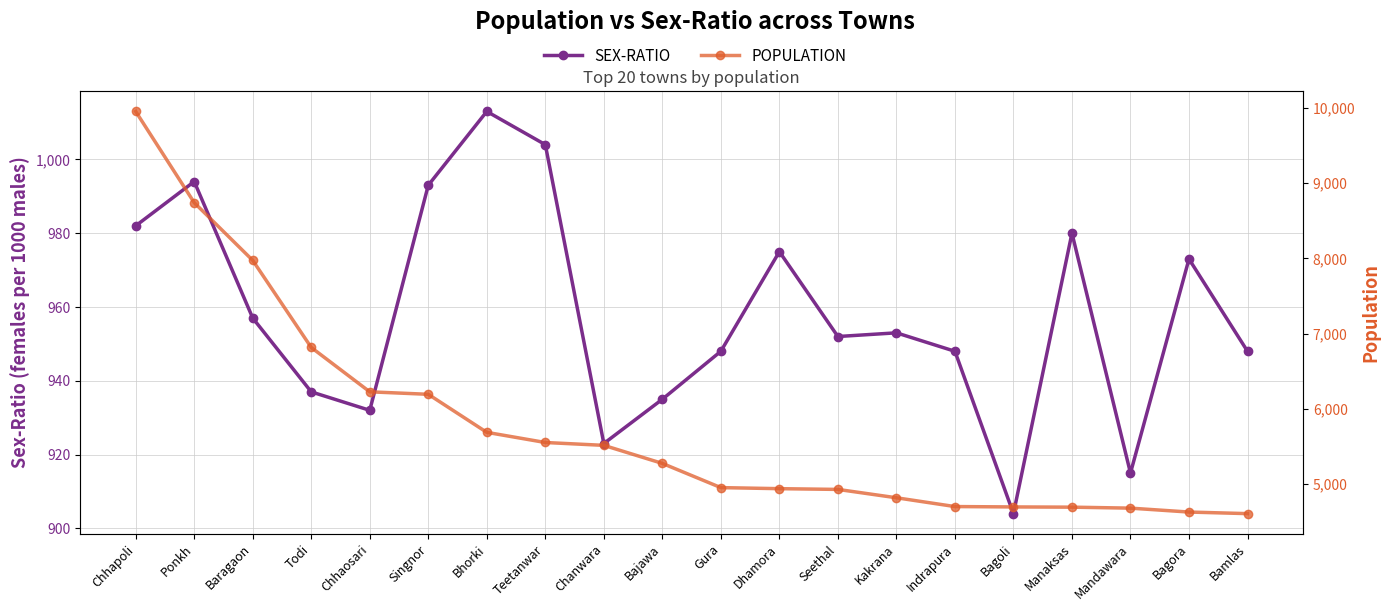

List the series in order of their overall mean, lowest first.

SEX-RATIO, POPULATION